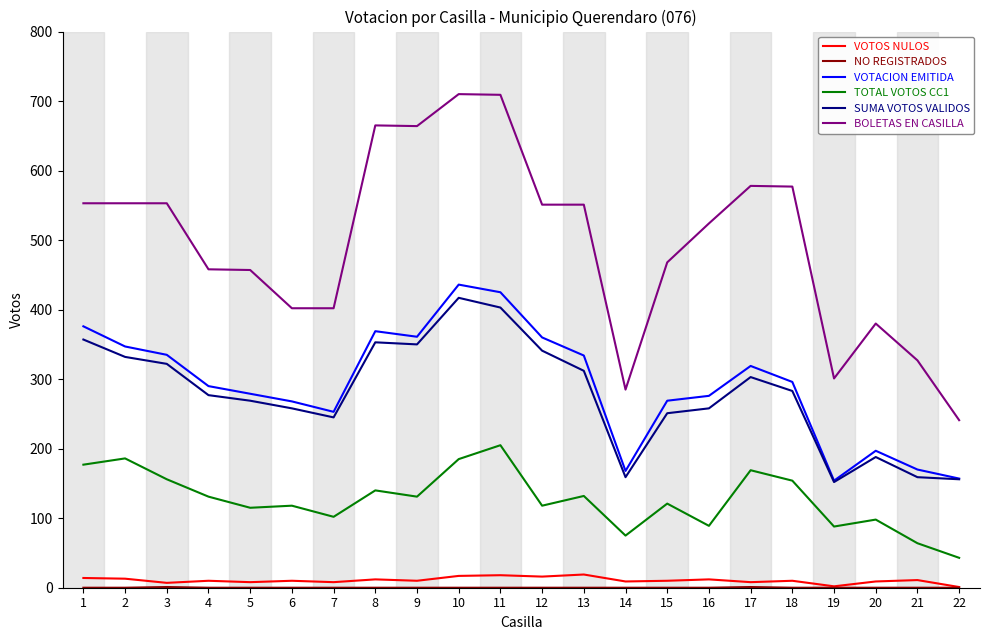

Does the chart have visible grid lines?

No